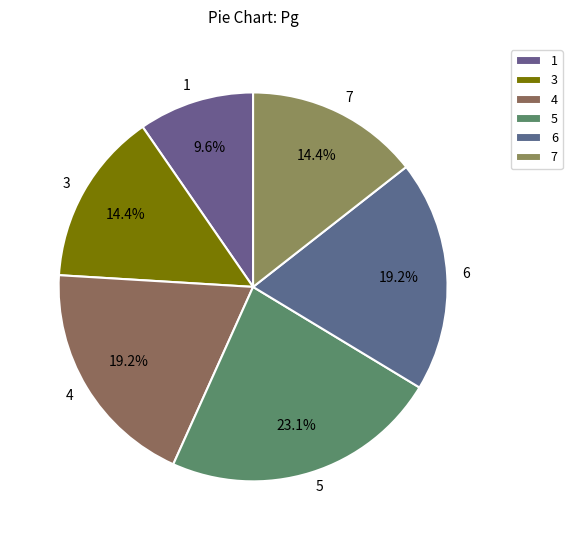

What is the largest slice in the pie chart?

5